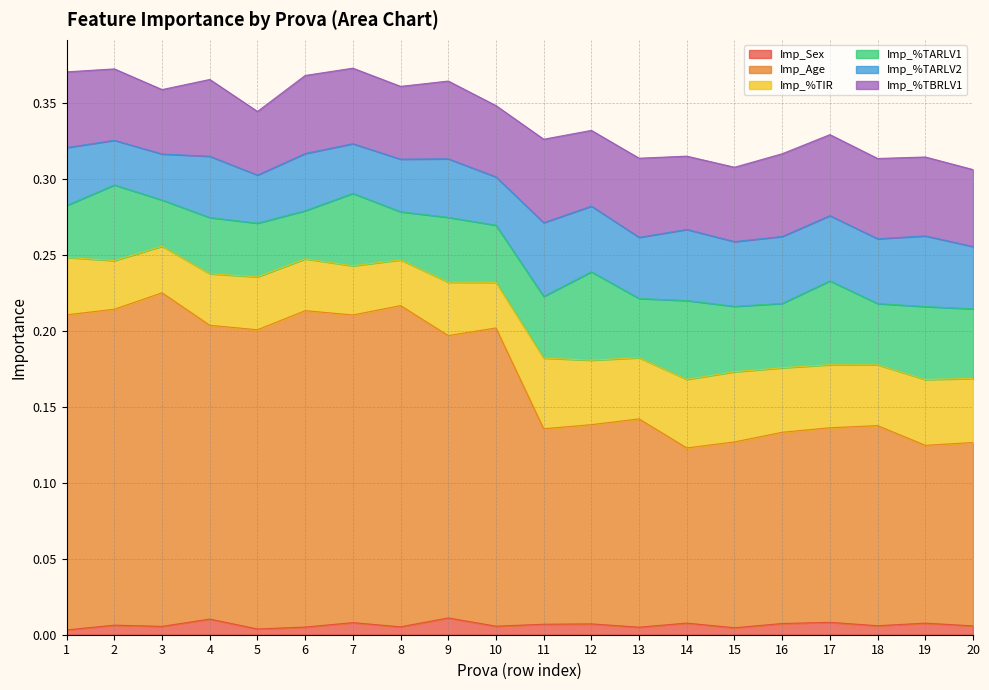

Which series has the largest total across all categories?

Imp_Age